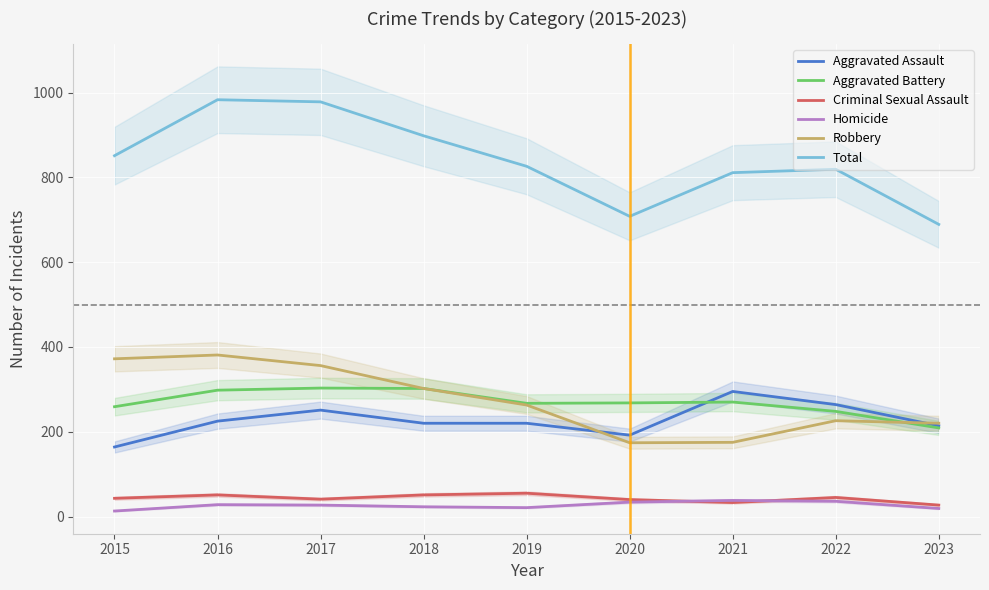

How many data points does each series have?

9